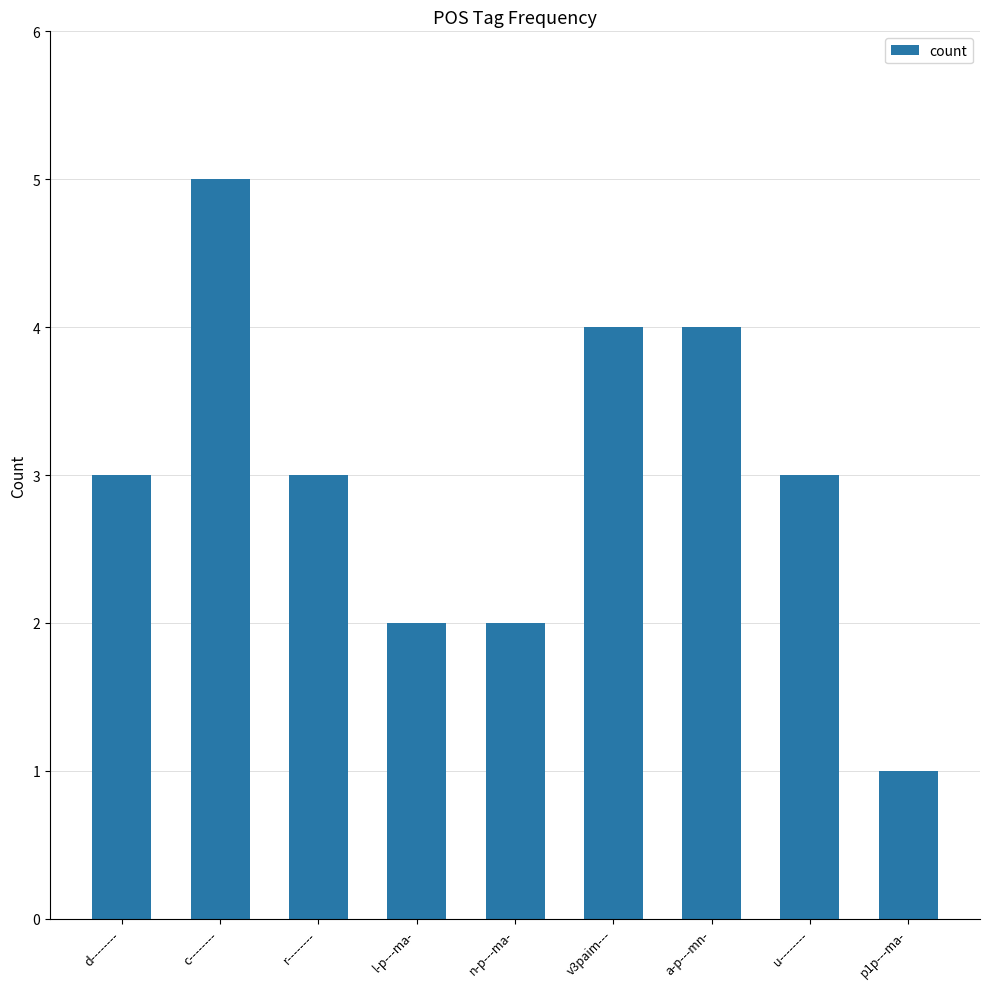

Which has a higher value, r-------- or c--------?

c--------